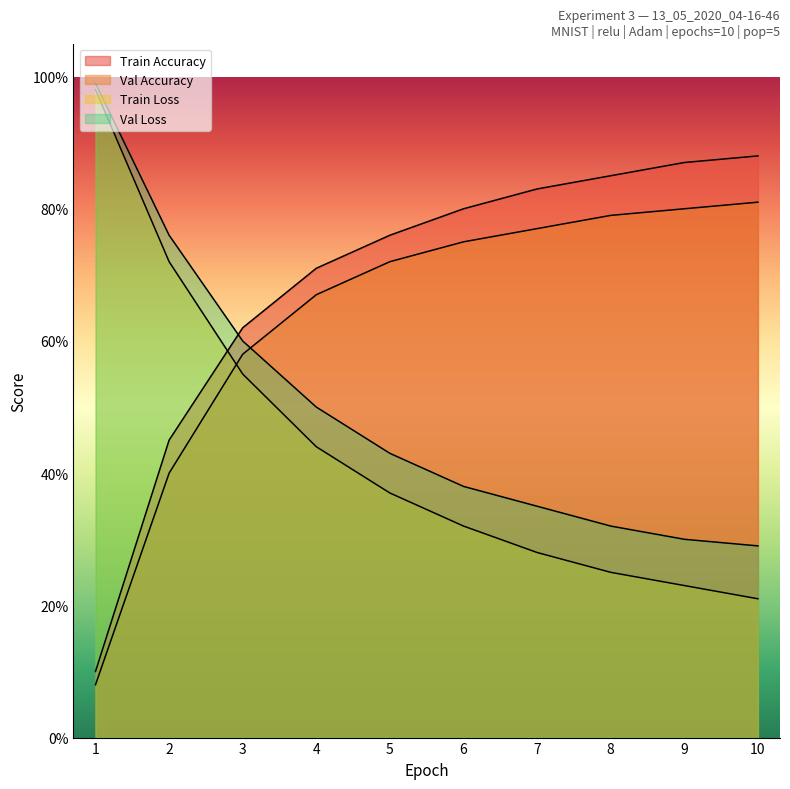

Reading right to left, transcribe all the data shown in this chart.

Train Accuracy: 10=0.9	9=0.9	8=0.8	7=0.8	6=0.8	5=0.8	4=0.7	3=0.6	2=0.5	1=0.1
Val Accuracy: 10=0.8	9=0.8	8=0.8	7=0.8	6=0.8	5=0.7	4=0.7	3=0.6	2=0.4	1=0.1
Train Loss: 10=0.2	9=0.2	8=0.2	7=0.3	6=0.3	5=0.4	4=0.4	3=0.6	2=0.7	1=1.0
Val Loss: 10=0.3	9=0.3	8=0.3	7=0.3	6=0.4	5=0.4	4=0.5	3=0.6	2=0.8	1=1.0